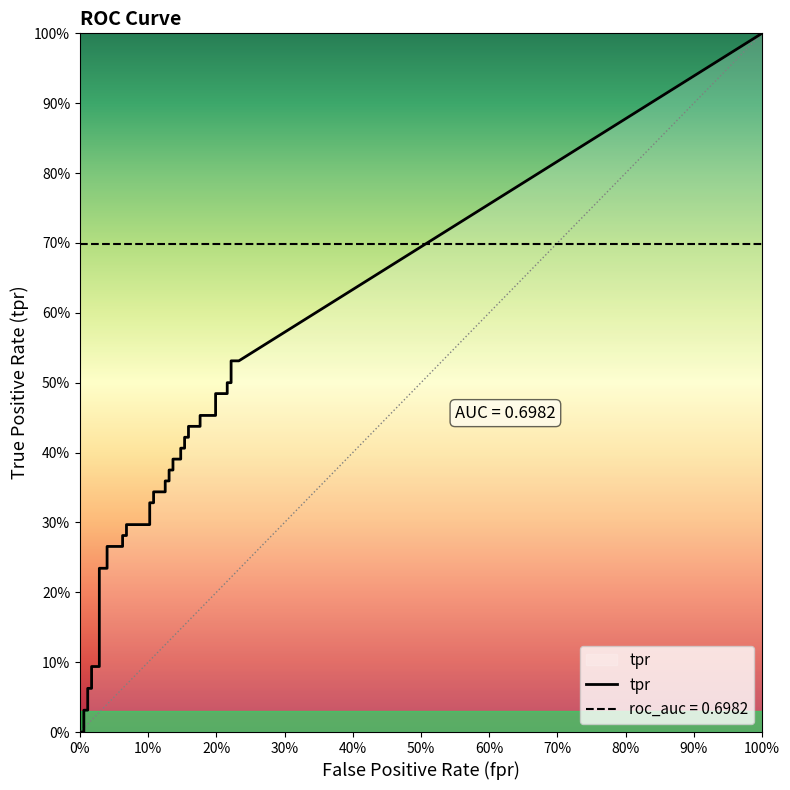

The roc_auc series shows 0.7 at 8. True or false?

True